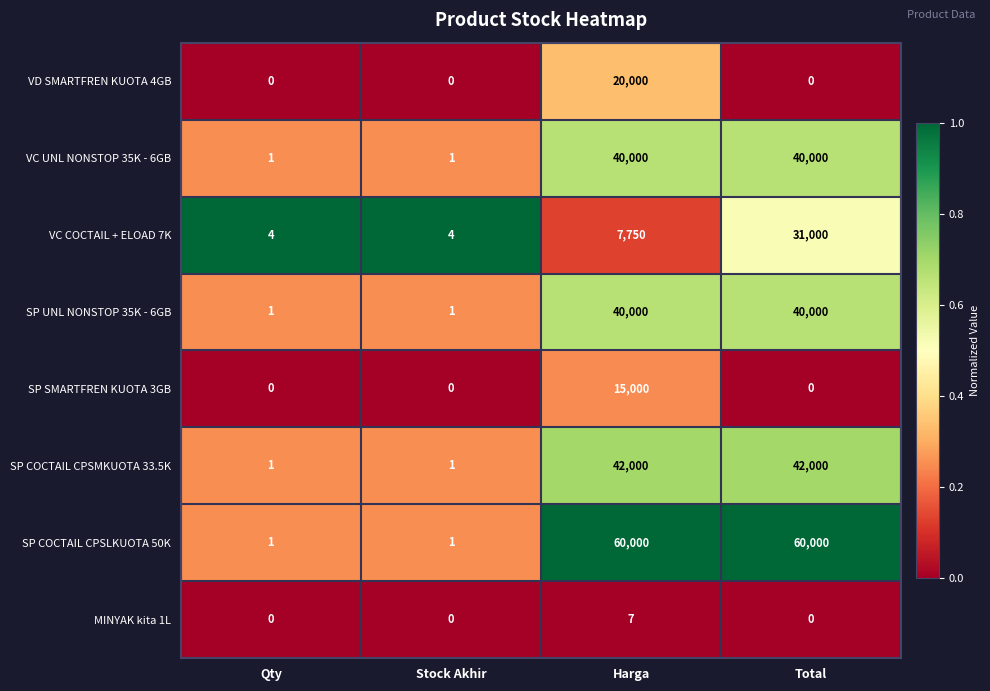

Is it true that SP UNL NONSTOP 35K - 6GB equals 23186 at Harga?

False